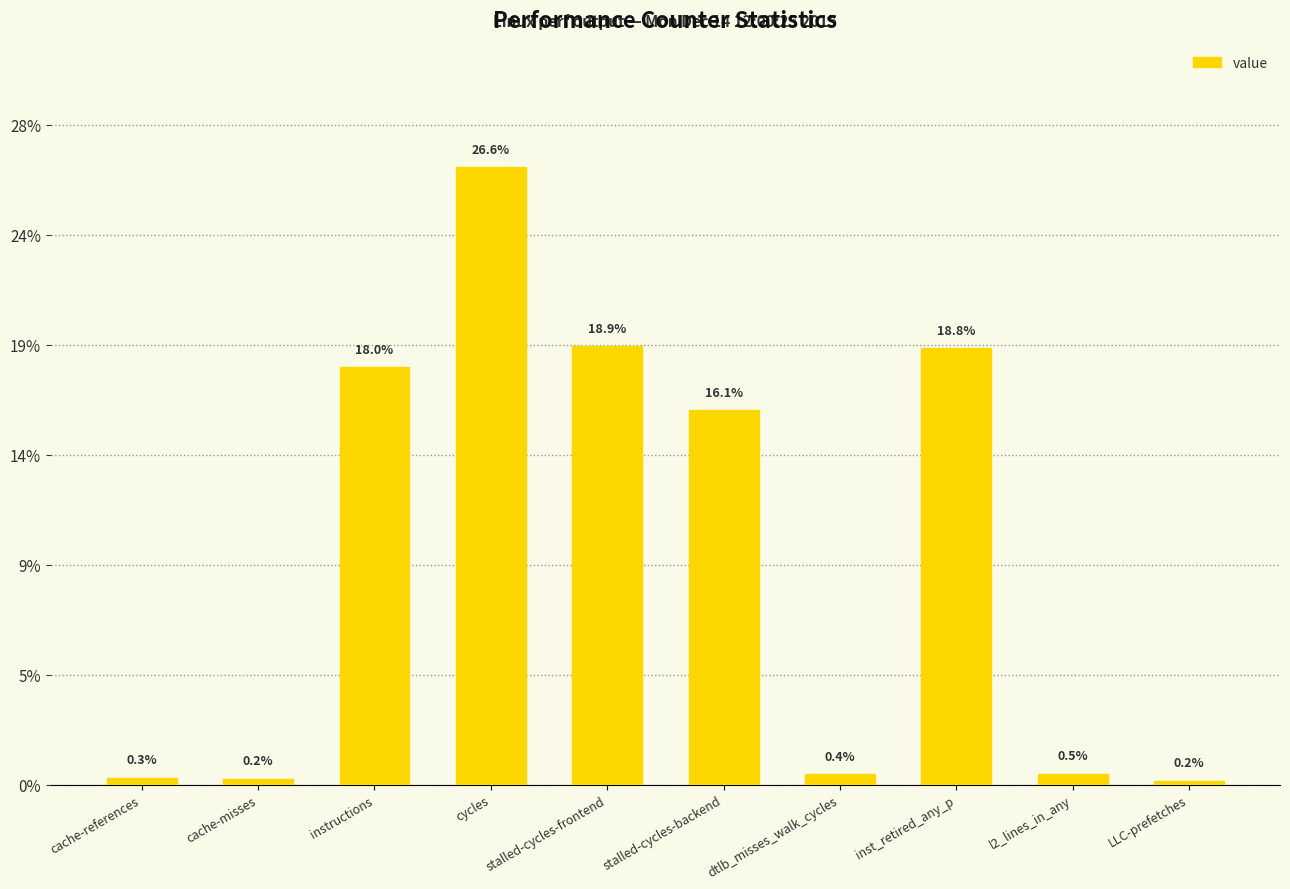

Rank the categories by value from highest to lowest.

cycles, stalled-cycles-frontend, inst_retired_any_p, instructions, stalled-cycles-backend, l2_lines_in_any, dtlb_misses_walk_cycles, cache-references, cache-misses, LLC-prefetches